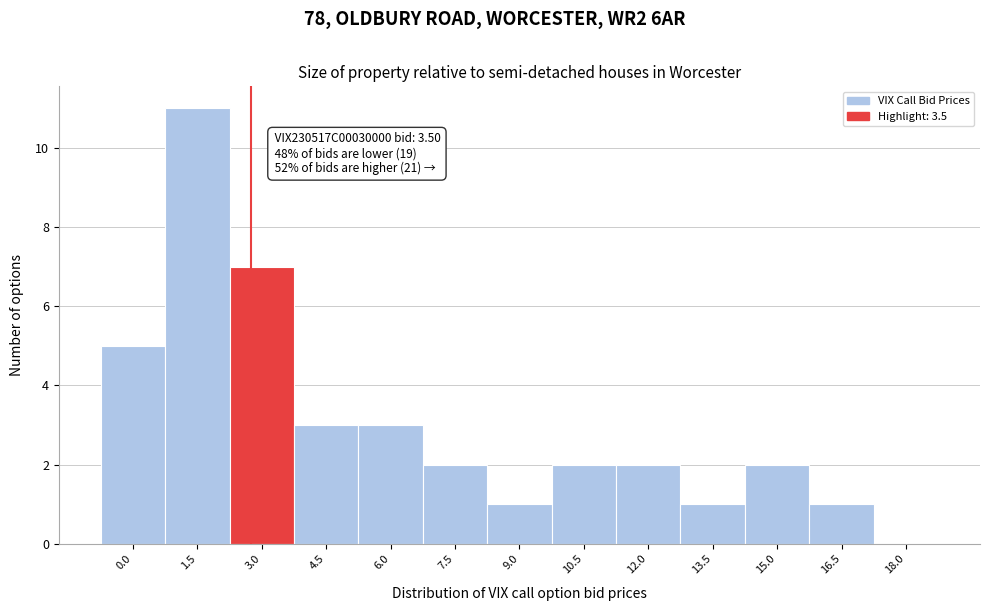

Reading left to right, transcribe all the data shown in this chart.

0.0=5	1.5=11	3.0=7	4.5=3	6.0=3	7.5=2	9.0=1	10.5=2	12.0=2	13.5=1	15.0=2	16.5=1	18.0=0